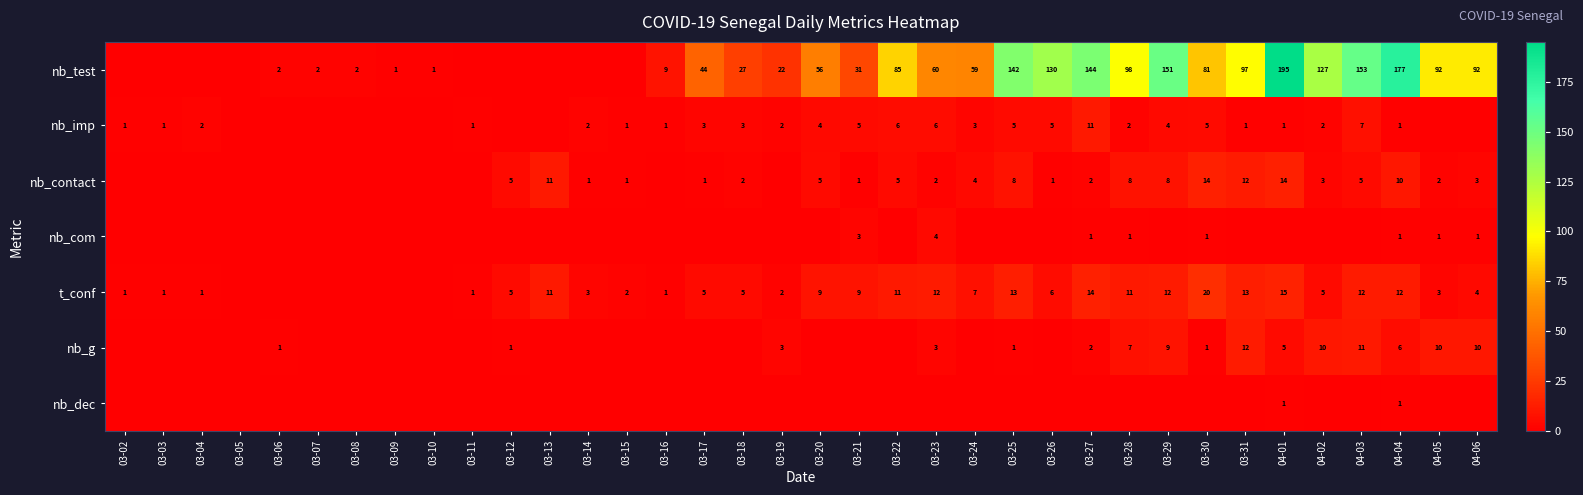

What is the sum of the nb_imp values at 03-23 and 03-16?

7